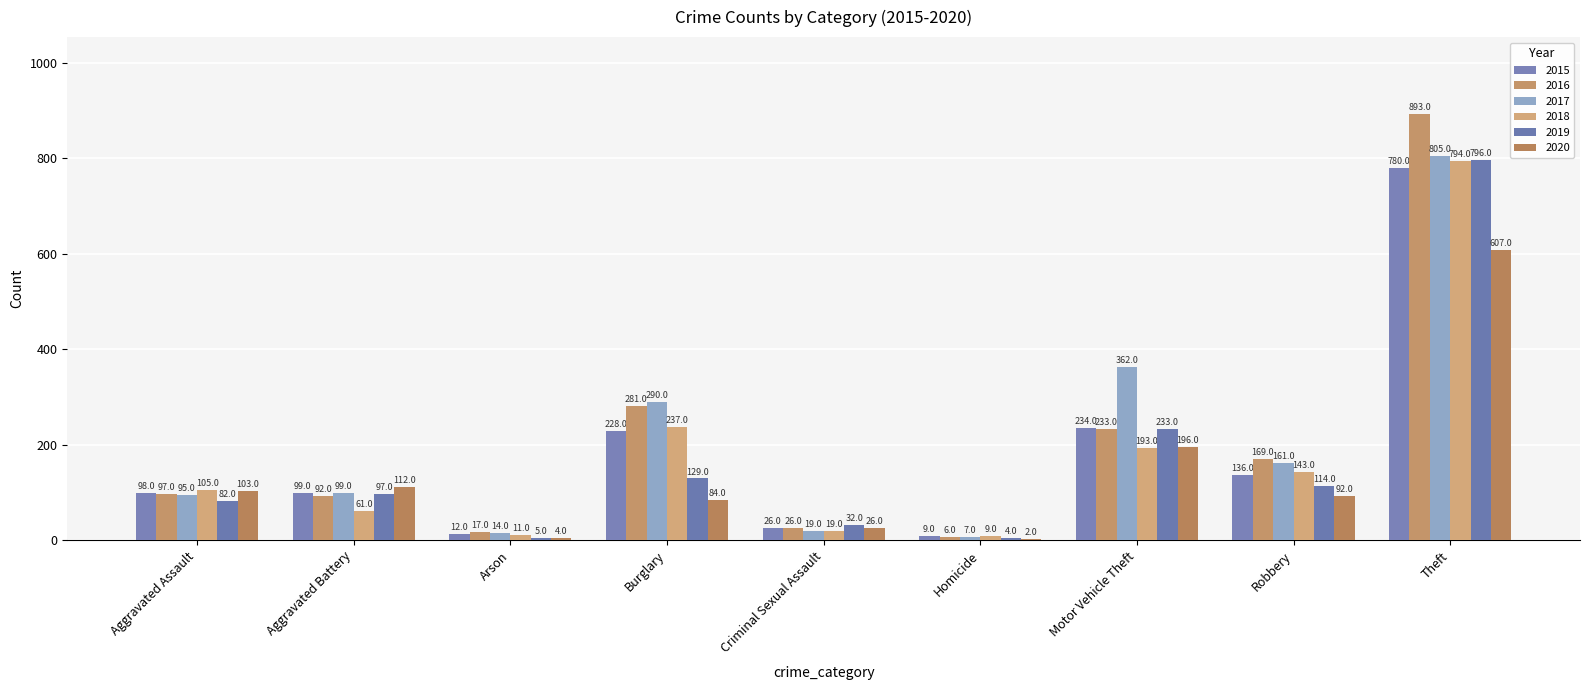

Reading left to right, what are all the values shown in this chart?

2015: Aggravated Assault=98	Aggravated Battery=99	Arson=12	Burglary=228	Criminal Sexual Assault=26	Homicide=9	Motor Vehicle Theft=234	Robbery=136	Theft=780
2016: Aggravated Assault=97	Aggravated Battery=92	Arson=17	Burglary=281	Criminal Sexual Assault=26	Homicide=6	Motor Vehicle Theft=233	Robbery=169	Theft=893
2017: Aggravated Assault=95	Aggravated Battery=99	Arson=14	Burglary=290	Criminal Sexual Assault=19	Homicide=7	Motor Vehicle Theft=362	Robbery=161	Theft=805
2018: Aggravated Assault=105	Aggravated Battery=61	Arson=11	Burglary=237	Criminal Sexual Assault=19	Homicide=9	Motor Vehicle Theft=193	Robbery=143	Theft=794
2019: Aggravated Assault=82	Aggravated Battery=97	Arson=5	Burglary=129	Criminal Sexual Assault=32	Homicide=4	Motor Vehicle Theft=233	Robbery=114	Theft=796
2020: Aggravated Assault=103	Aggravated Battery=112	Arson=4	Burglary=84	Criminal Sexual Assault=26	Homicide=2	Motor Vehicle Theft=196	Robbery=92	Theft=607